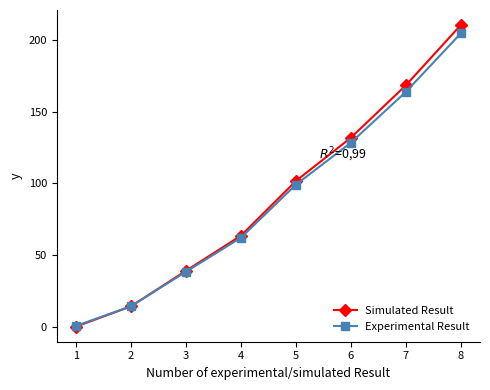

Which series has the largest range (max minus min)?

Simulated Result